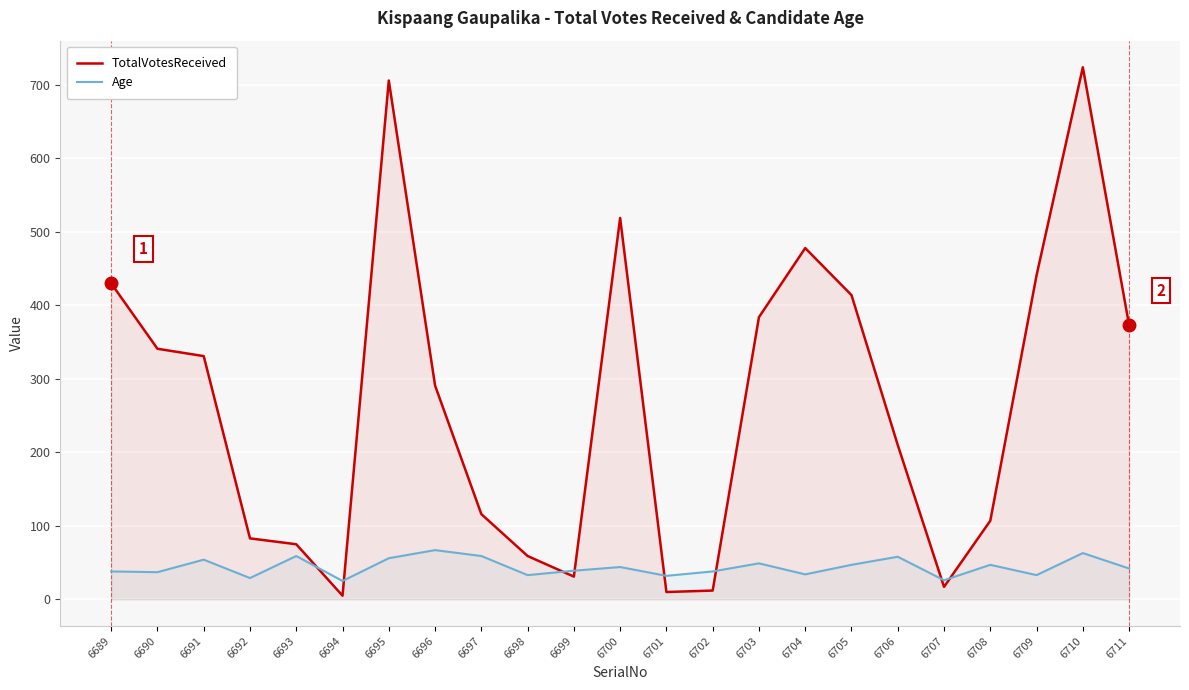

What are all the series names shown in the legend?

TotalVotesReceived, Age